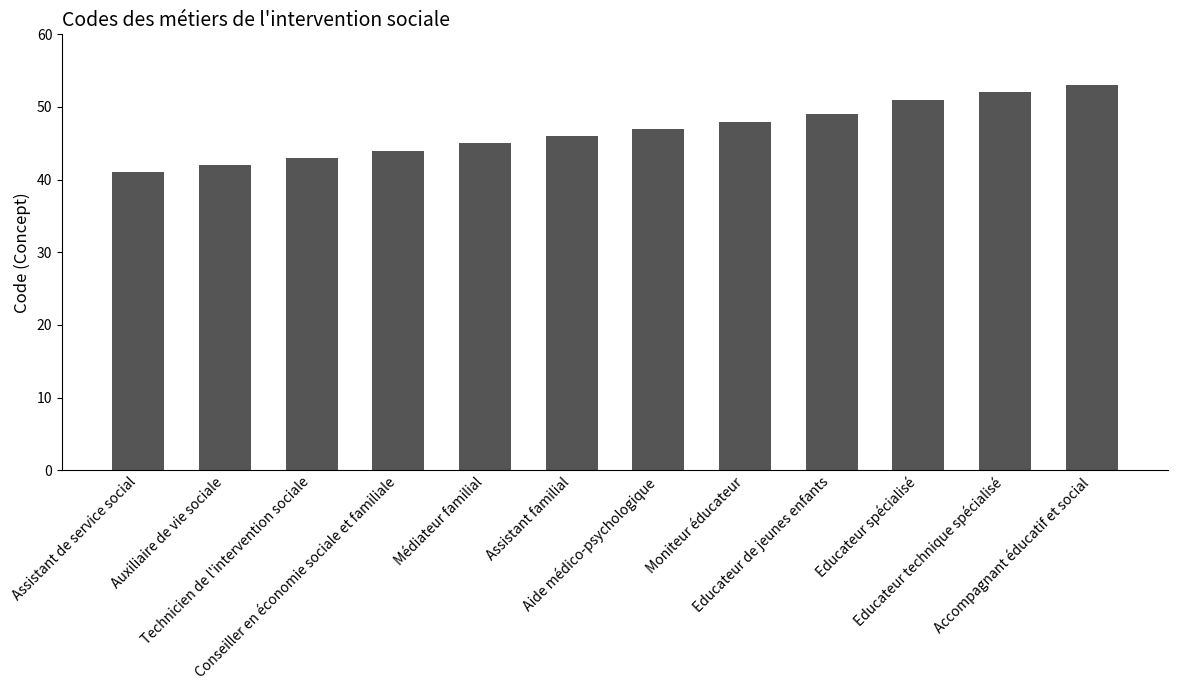

List the labels in order of value, largest first.

Accompagnant éducatif et social, Educateur technique spécialisé, Educateur spécialisé, Educateur de jeunes enfants, Moniteur éducateur, Aide médico-psychologique, Assistant familial, Médiateur familial, Conseiller en économie sociale et familiale, Technicien de l'intervention sociale, Auxiliaire de vie sociale, Assistant de service social